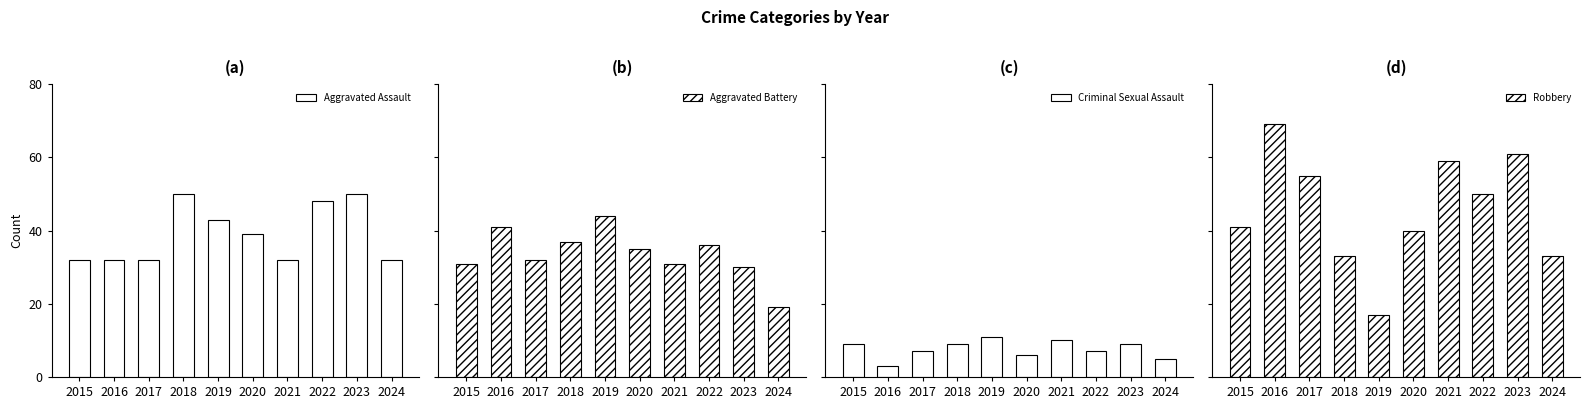

At 2021, list the series in order from smallest to largest.

Criminal Sexual Assault, Aggravated Battery, Aggravated Assault, Robbery